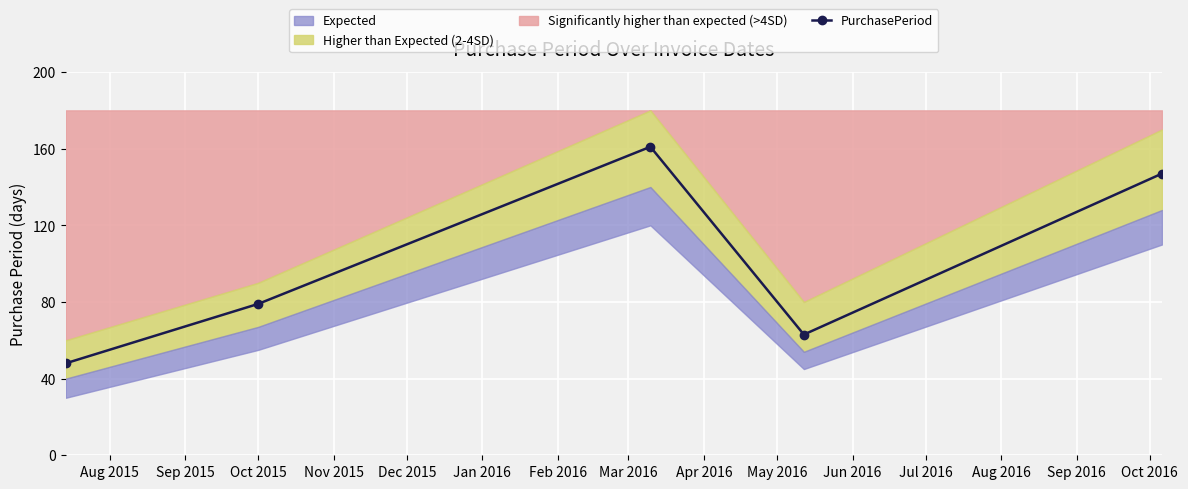

True or false: PurchasePeriod has more than 2 points higher than both neighbors.

False